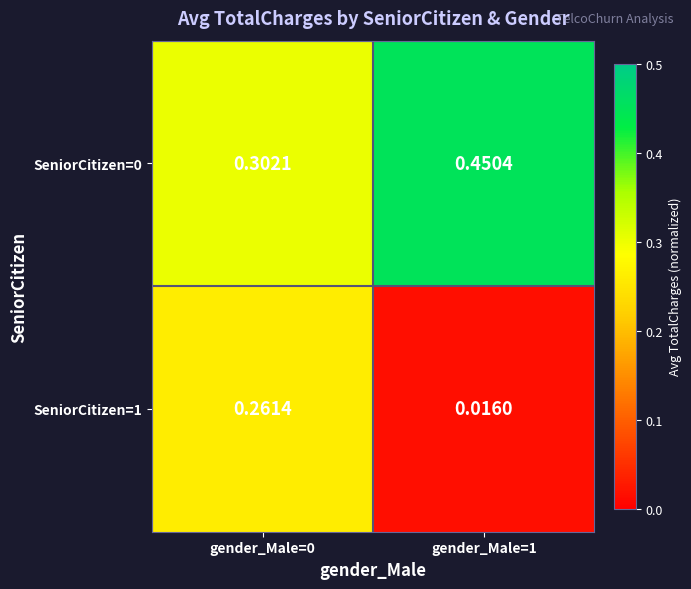

Is the value of SeniorCitizen=0 at gender_Male=0 greater than the value of SeniorCitizen=1 at gender_Male=1?

Yes